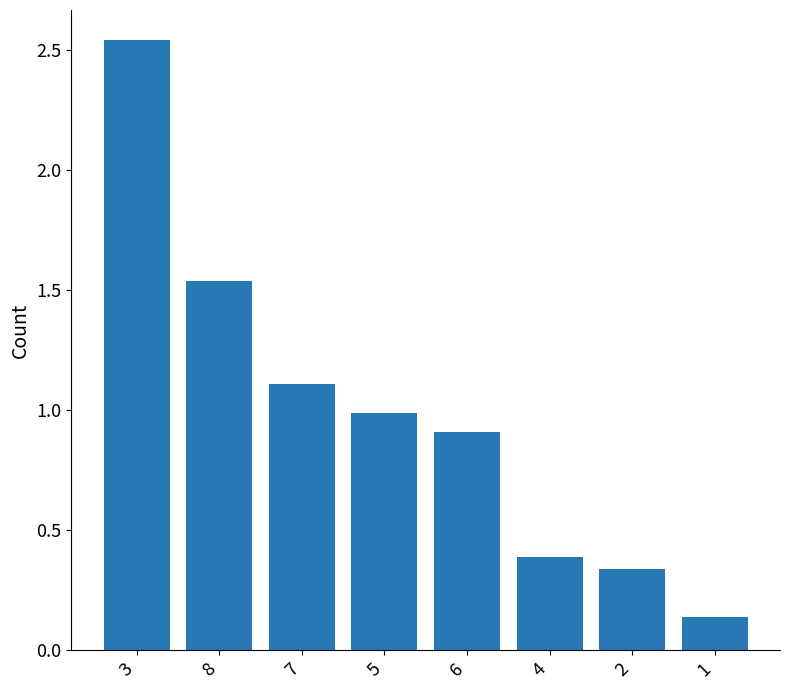

The value at 2 is 0.1. True or false?

False